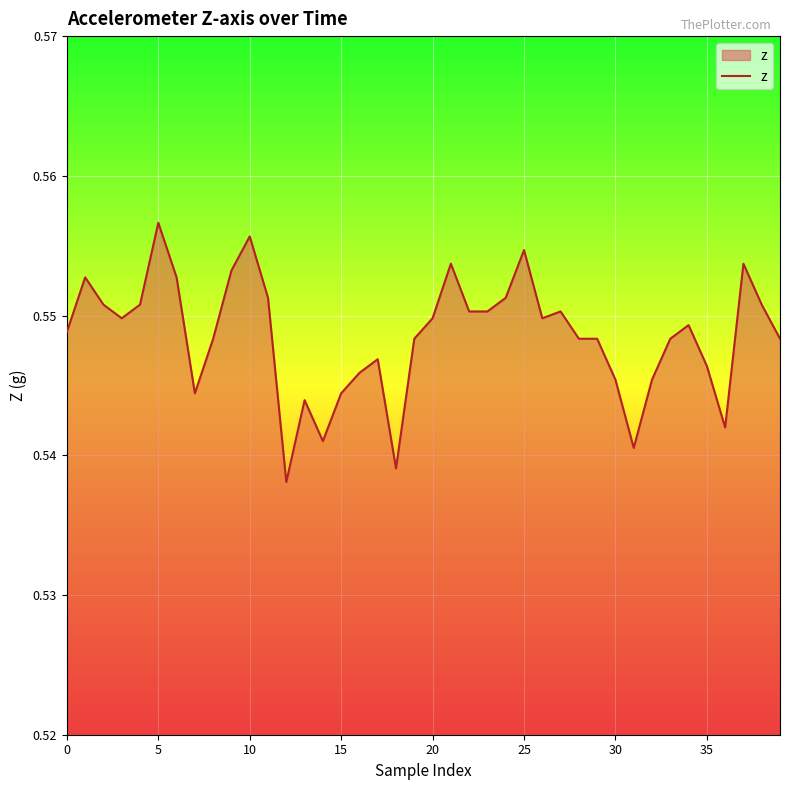

Which category has the highest value across all series?

5